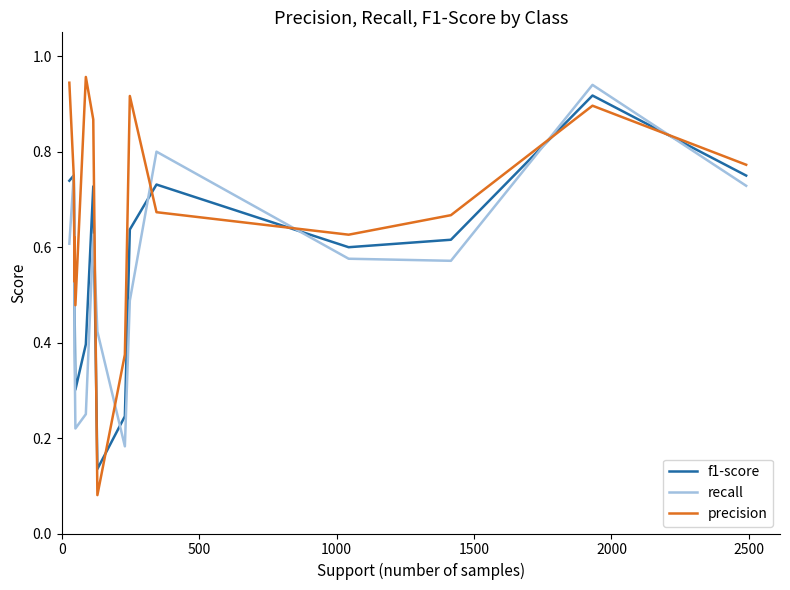

List the series in order of their overall mean, lowest first.

recall, f1-score, precision